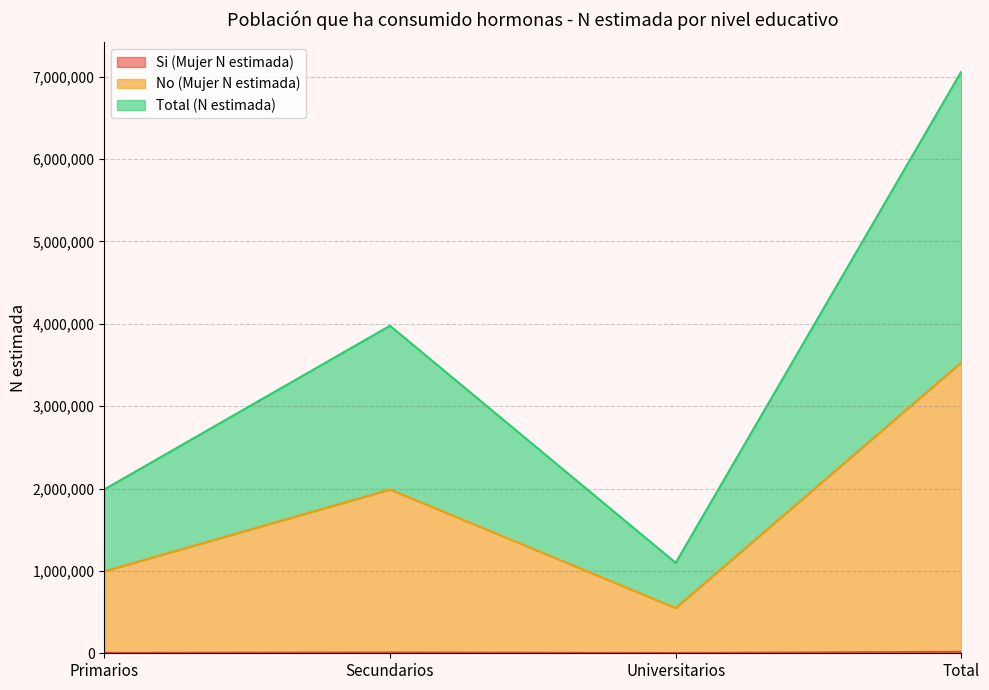

Does the chart have visible grid lines?

Yes